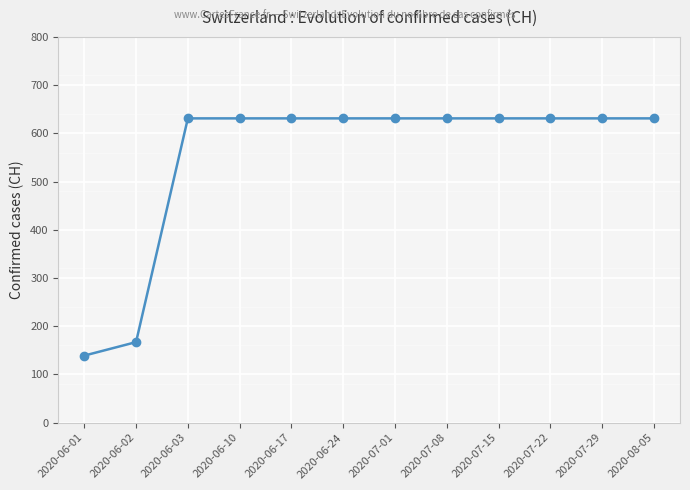

Reading left to right, transcribe all the data shown in this chart.

139	167	631	631	631	631	631	631	631	631	631	631